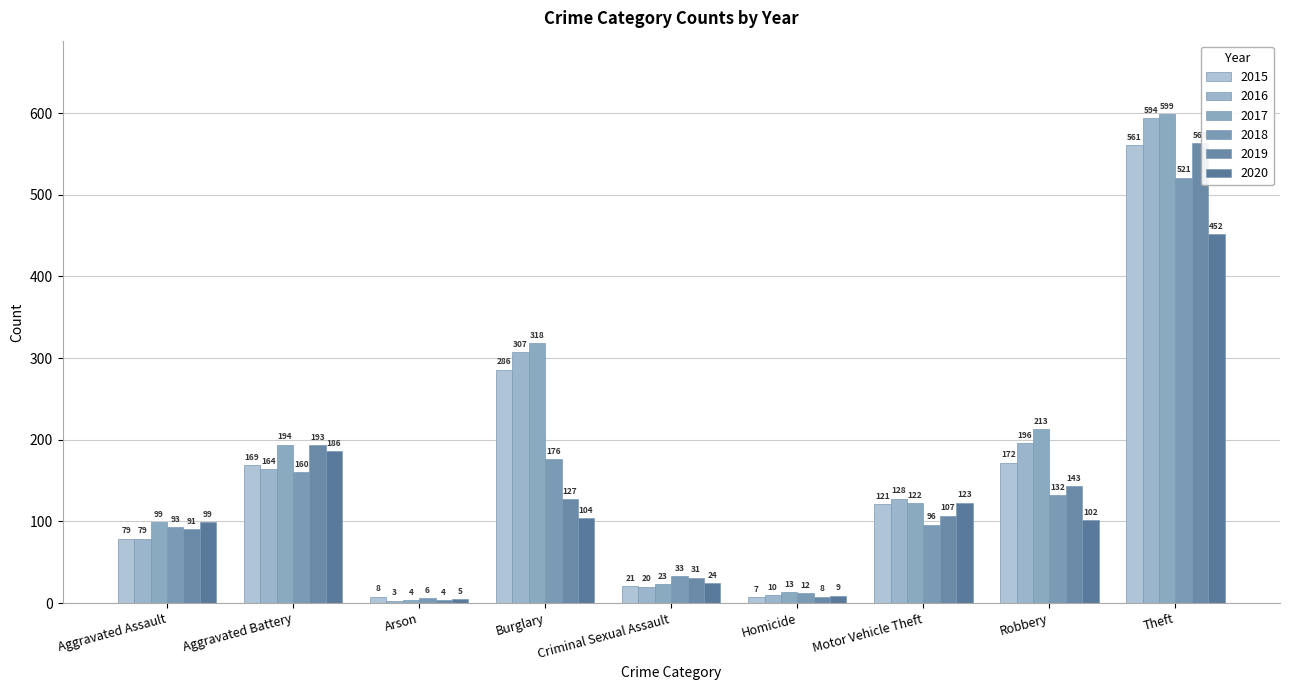

How many bars are there in each group?

6